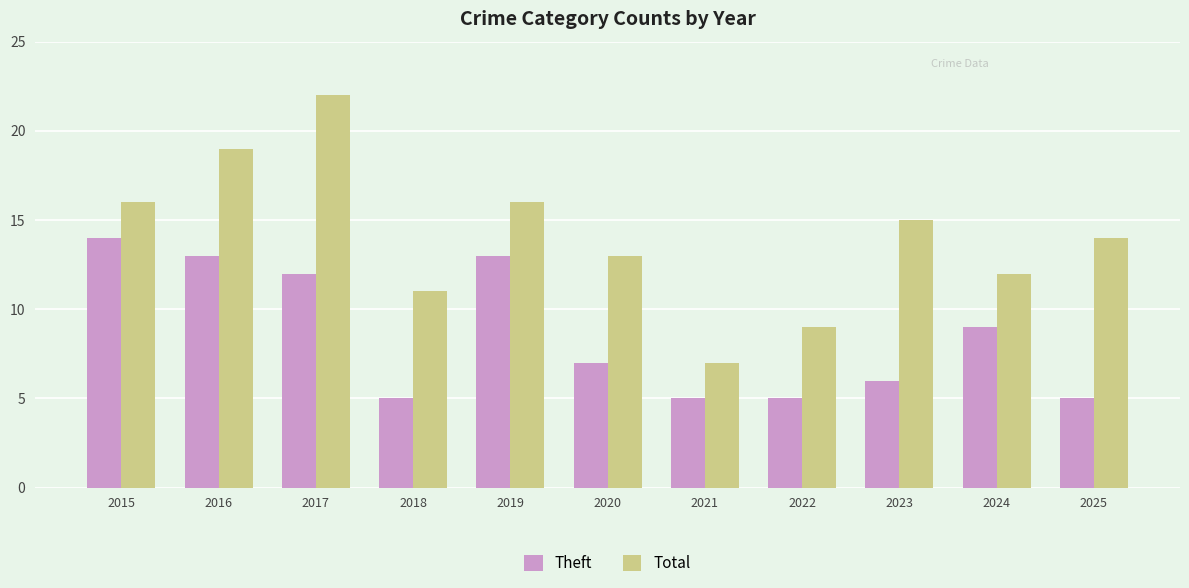

What value does the Total series have at 2019?

16